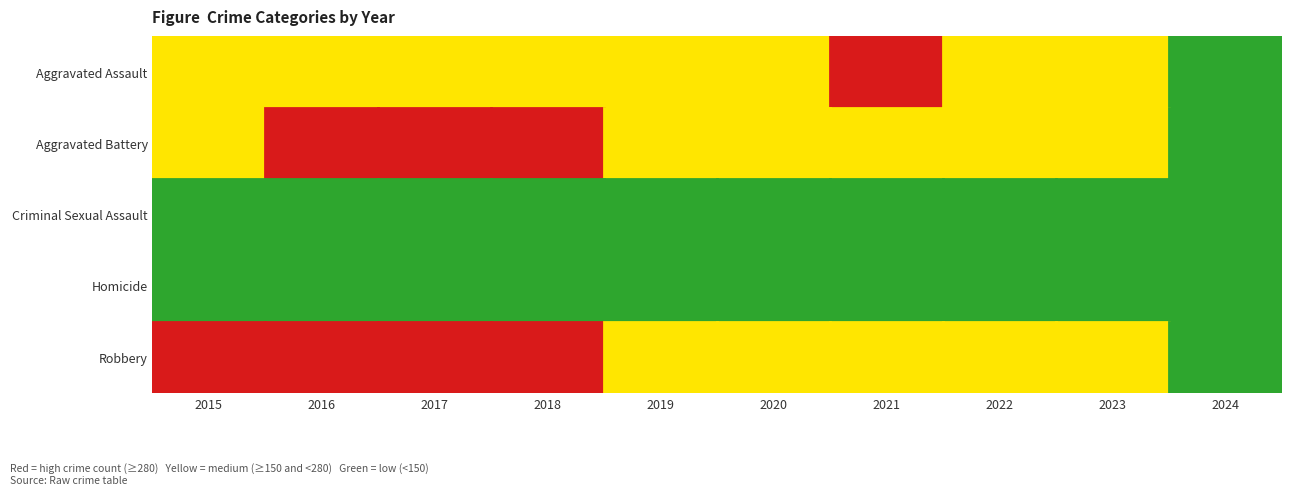

Reading right to left, transcribe all the data shown in this chart.

Aggravated Assault: 2024=18	2023=258	2022=264	2021=295	2020=192	2019=220	2018=220	2017=251	2016=225	2015=164
Aggravated Battery: 2024=11	2023=252	2022=249	2021=270	2020=268	2019=267	2018=302	2017=303	2016=298	2015=259
Criminal Sexual Assault: 2024=2	2023=34	2022=47	2021=33	2020=40	2019=55	2018=51	2017=41	2016=51	2015=43
Homicide: 2024=1	2023=22	2022=35	2021=38	2020=34	2019=21	2018=23	2017=27	2016=28	2015=13
Robbery: 2024=10	2023=257	2022=227	2021=175	2020=174	2019=263	2018=302	2017=356	2016=381	2015=372